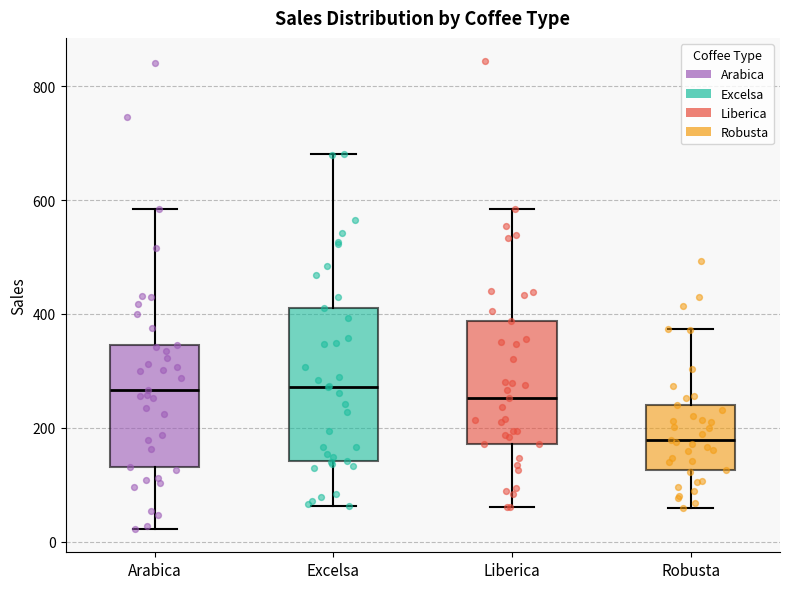

Where does the median line of the box for Liberica sit on the y-axis? The values are not printed on the chart, so give them approximately, as read against the axis.

260